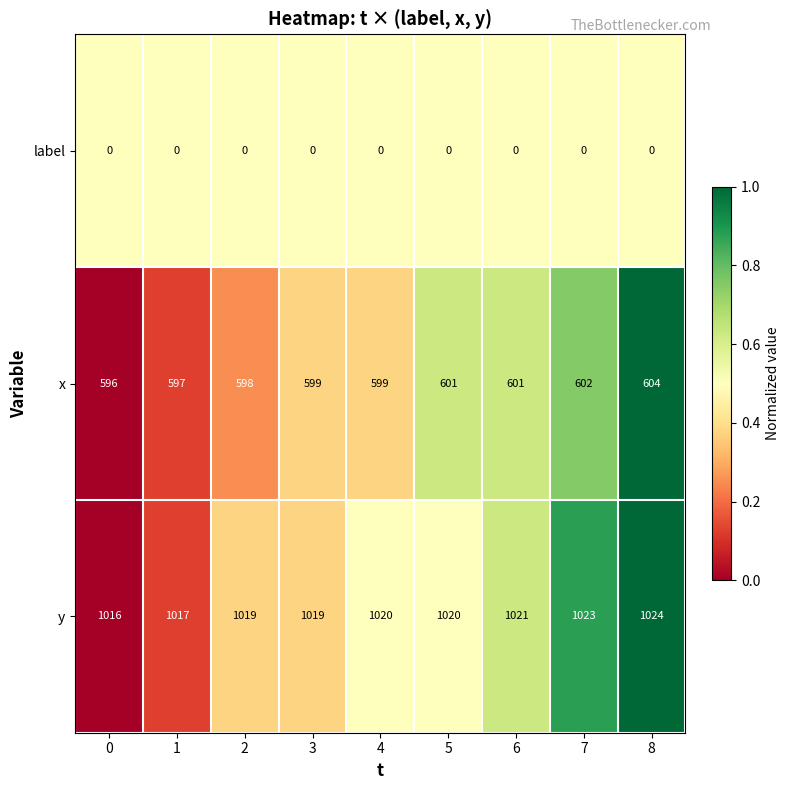

Reading left to right, what are all the values shown in this chart?

label: 0	0	0	0	0	0	0	0	0
x: 596	597	598	599	599	601	601	602	604
y: 1016	1017	1019	1019	1020	1020	1021	1023	1024